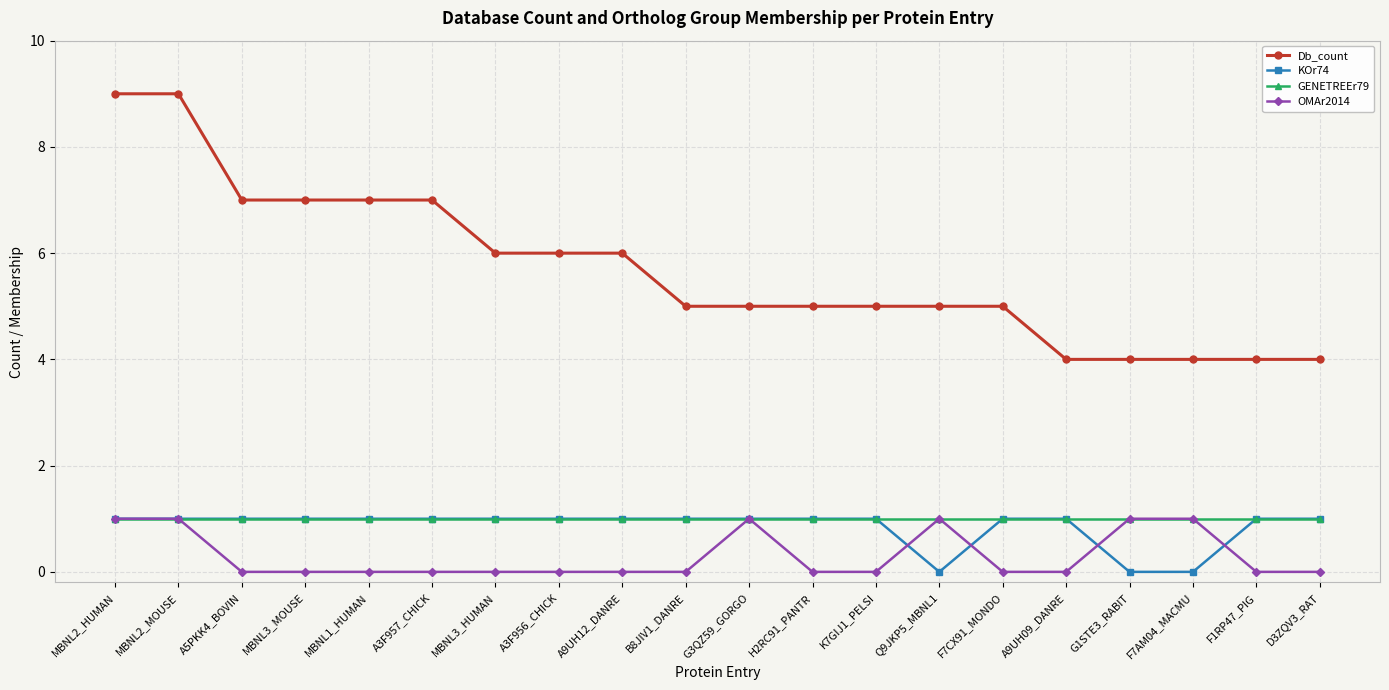

Reading left to right, what are all the values shown in this chart?

Db_count: MBNL2_HUMAN=9	MBNL2_MOUSE=9	A5PKK4_BOVIN=7	MBNL3_MOUSE=7	MBNL1_HUMAN=7	A3F957_CHICK=7	MBNL3_HUMAN=6	A3F956_CHICK=6	A9UH12_DANRE=6	B8JIV1_DANRE=5	G3QZ59_GORGO=5	H2RC91_PANTR=5	K7GIJ1_PELSI=5	Q9JKP5_MBNL1=5	F7CX91_MONDO=5	A9UH09_DANRE=4	G1STE3_RABIT=4	F7AM04_MACMU=4	F1RP47_PIG=4	D3ZQV3_RAT=4
KOr74: MBNL2_HUMAN=1	MBNL2_MOUSE=1	A5PKK4_BOVIN=1	MBNL3_MOUSE=1	MBNL1_HUMAN=1	A3F957_CHICK=1	MBNL3_HUMAN=1	A3F956_CHICK=1	A9UH12_DANRE=1	B8JIV1_DANRE=1	G3QZ59_GORGO=1	H2RC91_PANTR=1	K7GIJ1_PELSI=1	Q9JKP5_MBNL1=0	F7CX91_MONDO=1	A9UH09_DANRE=1	G1STE3_RABIT=0	F7AM04_MACMU=0	F1RP47_PIG=1	D3ZQV3_RAT=1
GENETREEr79: MBNL2_HUMAN=1	MBNL2_MOUSE=1	A5PKK4_BOVIN=1	MBNL3_MOUSE=1	MBNL1_HUMAN=1	A3F957_CHICK=1	MBNL3_HUMAN=1	A3F956_CHICK=1	A9UH12_DANRE=1	B8JIV1_DANRE=1	G3QZ59_GORGO=1	H2RC91_PANTR=1	K7GIJ1_PELSI=1	Q9JKP5_MBNL1=1	F7CX91_MONDO=1	A9UH09_DANRE=1	G1STE3_RABIT=1	F7AM04_MACMU=1	F1RP47_PIG=1	D3ZQV3_RAT=1
OMAr2014: MBNL2_HUMAN=1	MBNL2_MOUSE=1	A5PKK4_BOVIN=0	MBNL3_MOUSE=0	MBNL1_HUMAN=0	A3F957_CHICK=0	MBNL3_HUMAN=0	A3F956_CHICK=0	A9UH12_DANRE=0	B8JIV1_DANRE=0	G3QZ59_GORGO=1	H2RC91_PANTR=0	K7GIJ1_PELSI=0	Q9JKP5_MBNL1=1	F7CX91_MONDO=0	A9UH09_DANRE=0	G1STE3_RABIT=1	F7AM04_MACMU=1	F1RP47_PIG=0	D3ZQV3_RAT=0